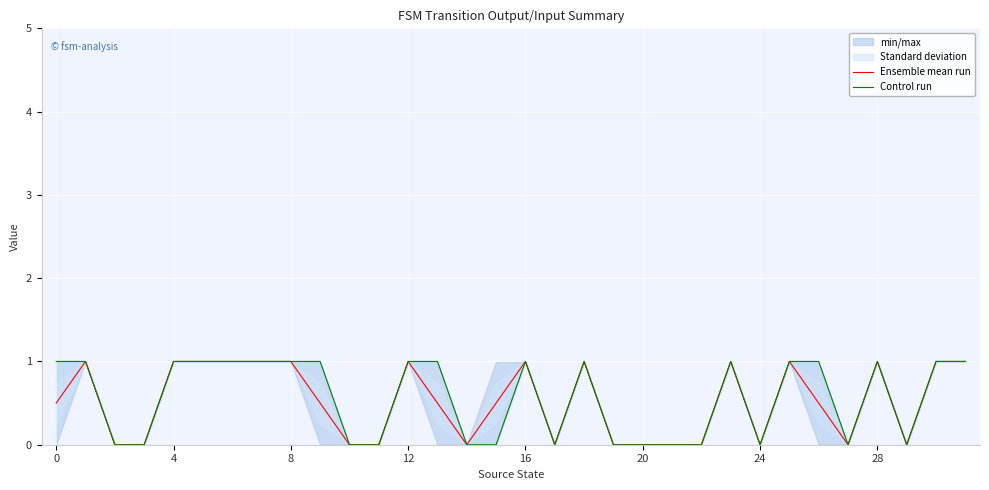

What is the highest value of the Ensemble mean run series?

1.0